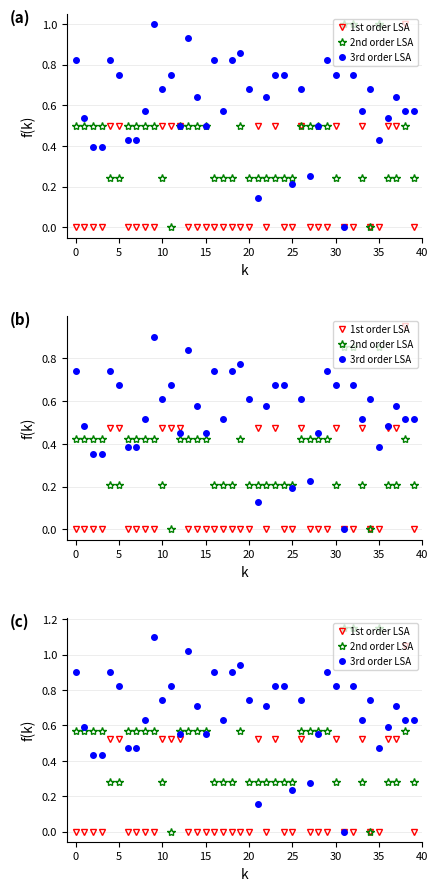

Rank the series at 19 from lowest to highest value.

1st order LSA, 2nd order LSA, 3rd order LSA